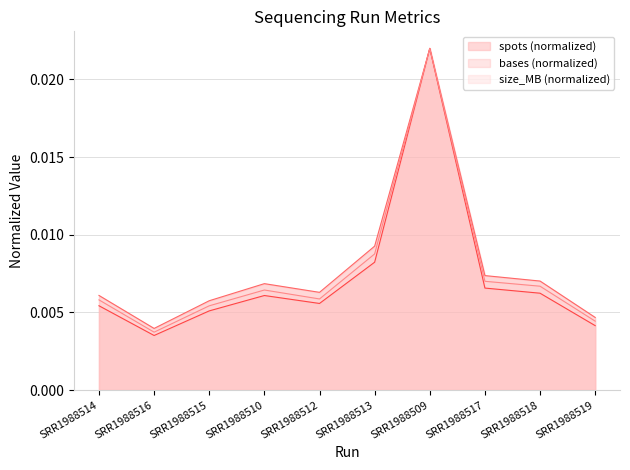

The value of bases at SRR1988519 is 0.0. True or false?

False